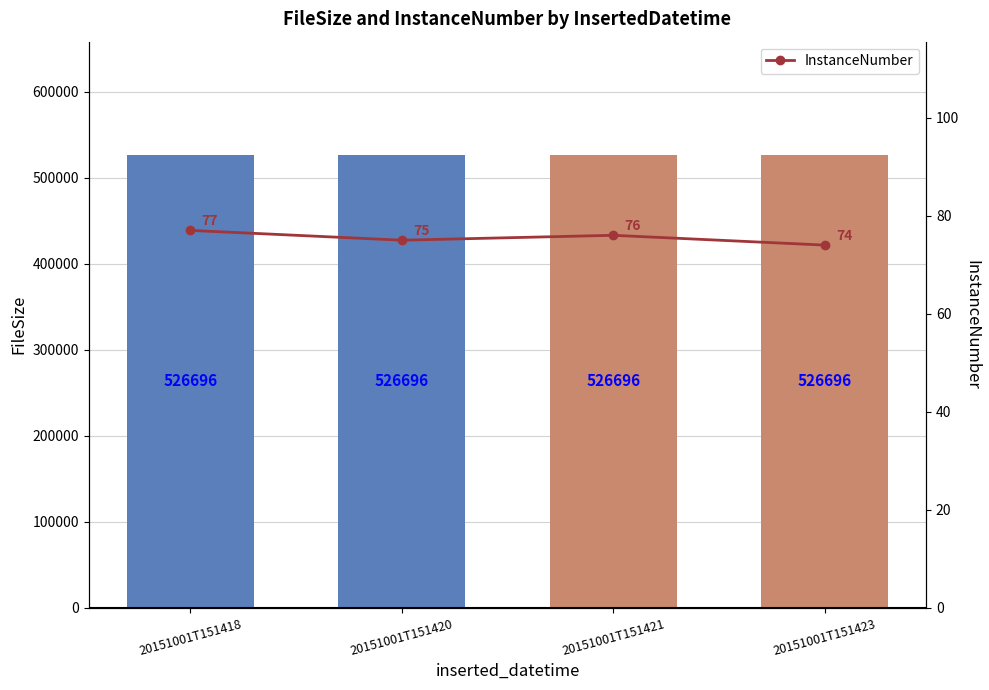

Rank the series by their average value, from lowest to highest.

InstanceNumber, FileSize